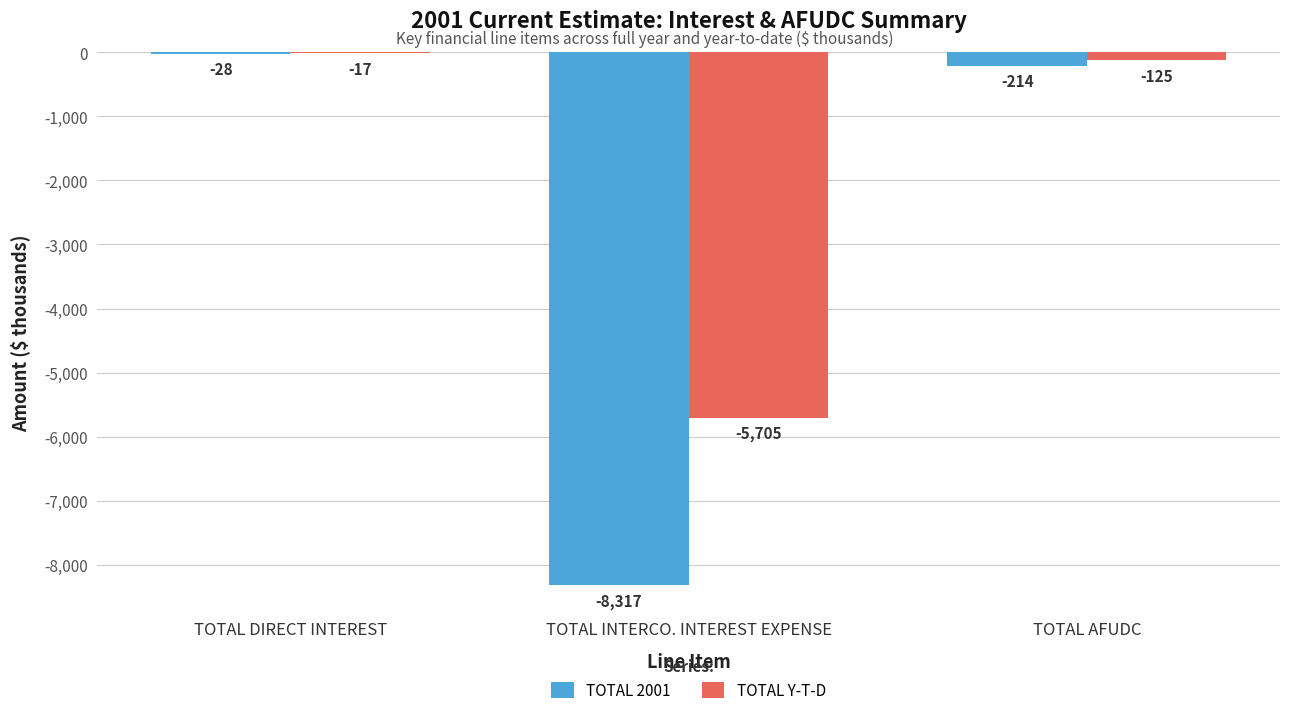

Which category has the highest value in the TOTAL 2001 series?

TOTAL DIRECT INTEREST